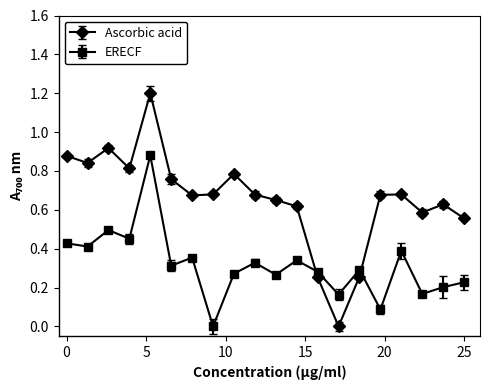

True or false: Ascorbic acid has more than 0 points higher than both neighbors.

True